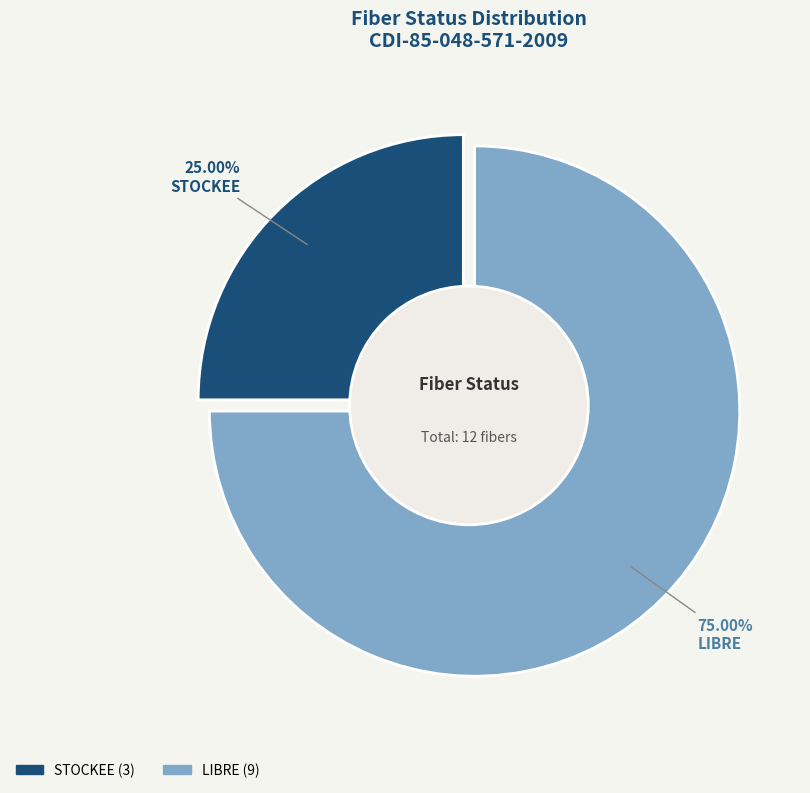

To the nearest percent, what percentage of the pie is LIBRE?

75%